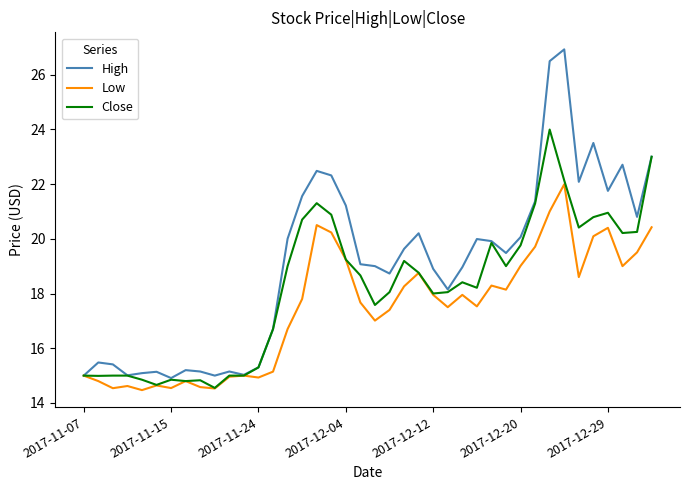

What is the minimum value shown in the chart?

14.5